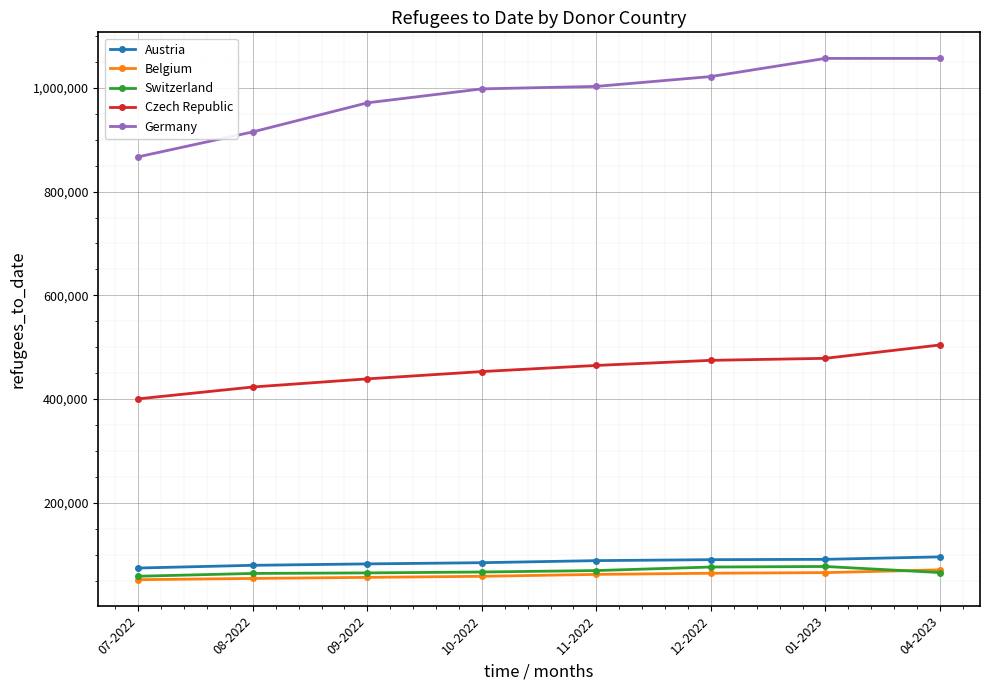

The value of Austria at 04-2023 is 95993. True or false?

True